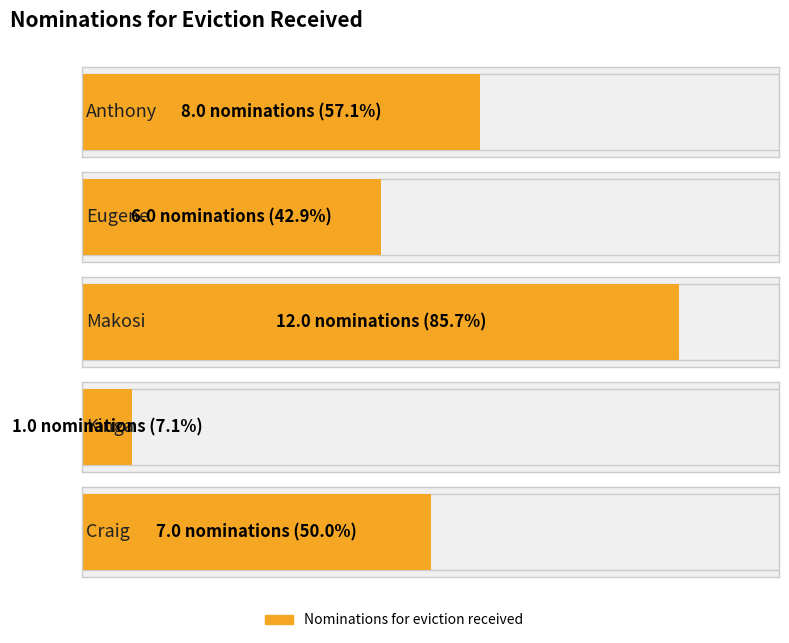

What position from the right is Eugene?

4